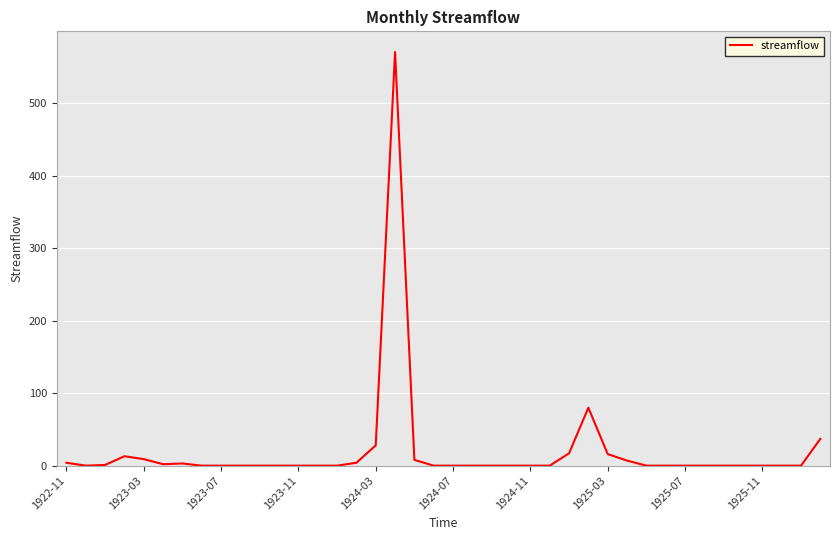

What is the maximum value shown in the chart?

571